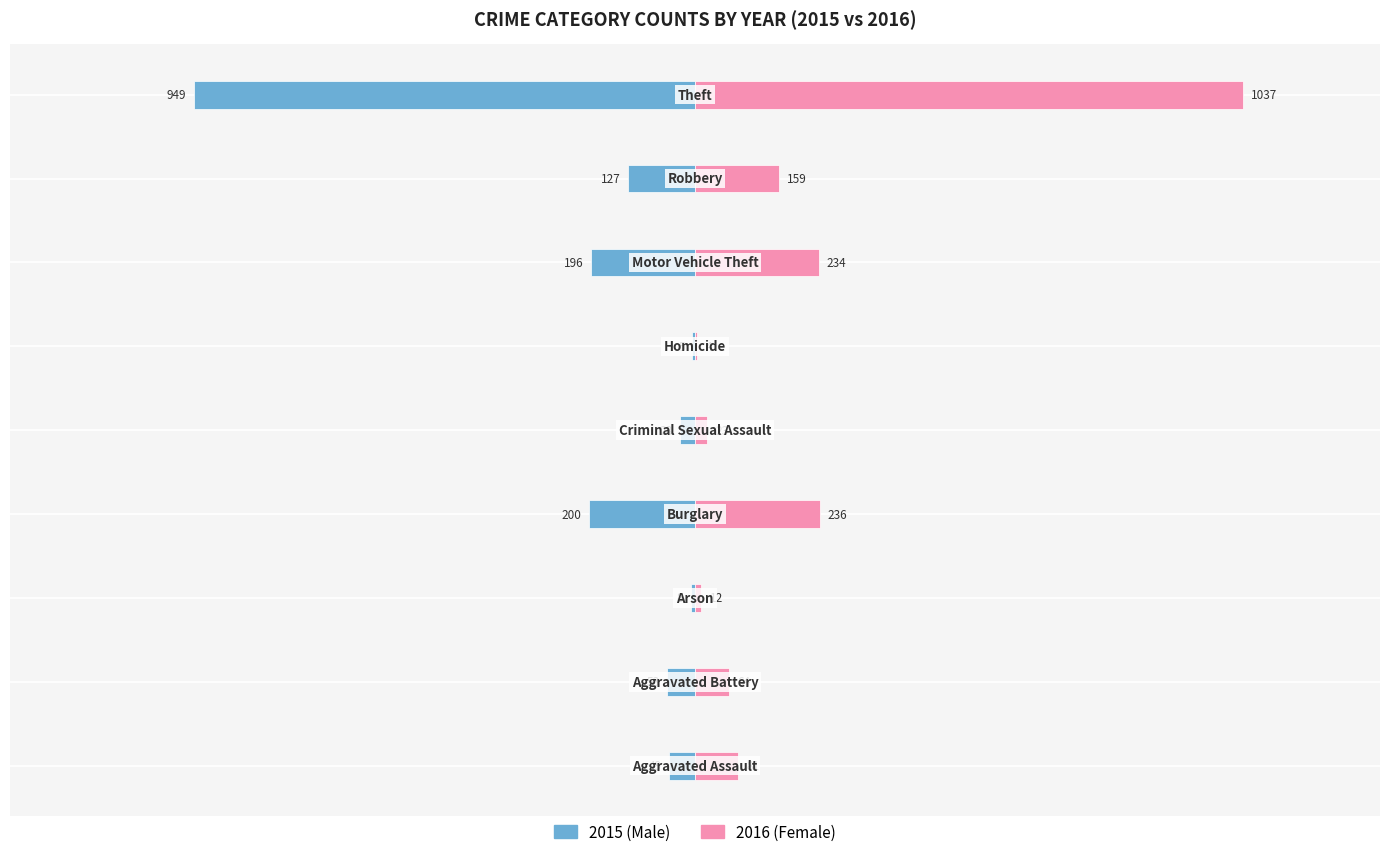

How many bars are there in total?

18